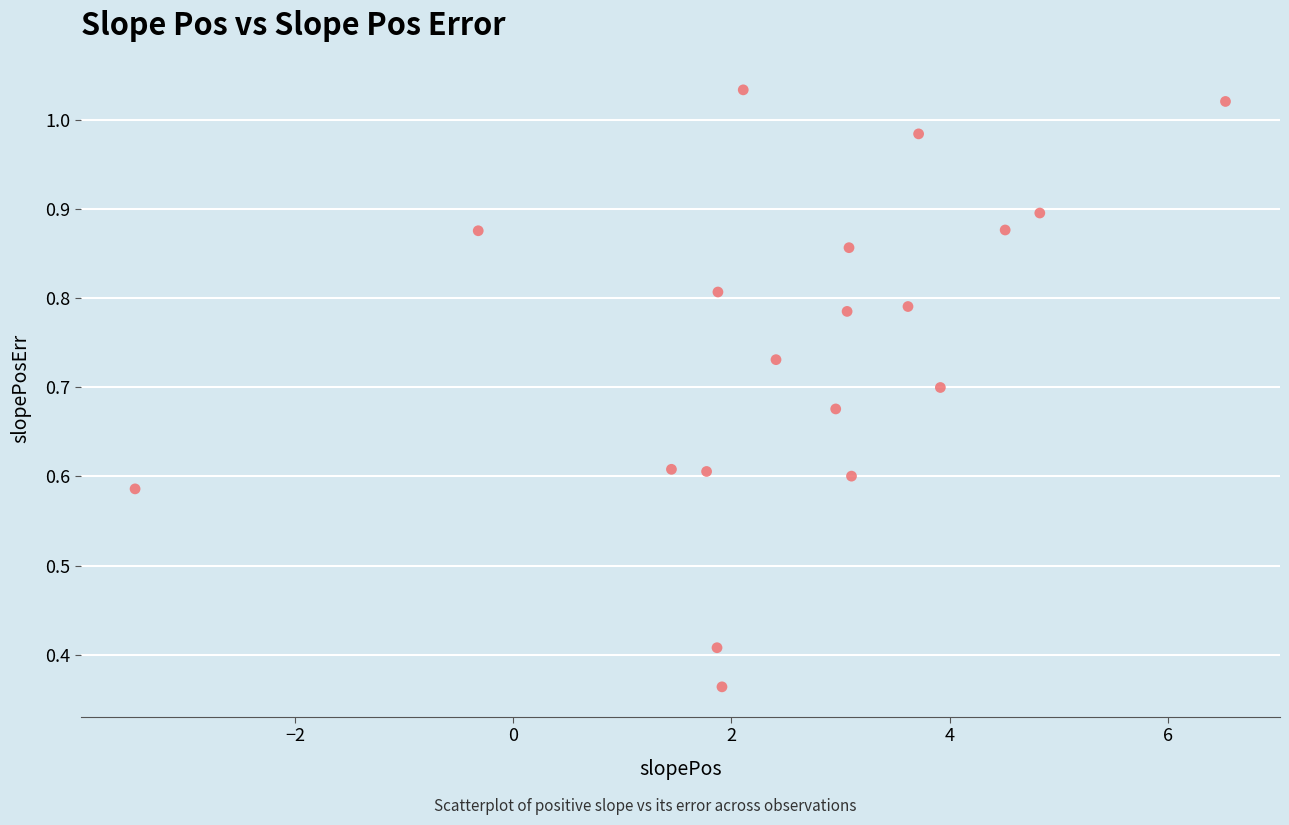

What is the range of X values (max minus min)?

10.0